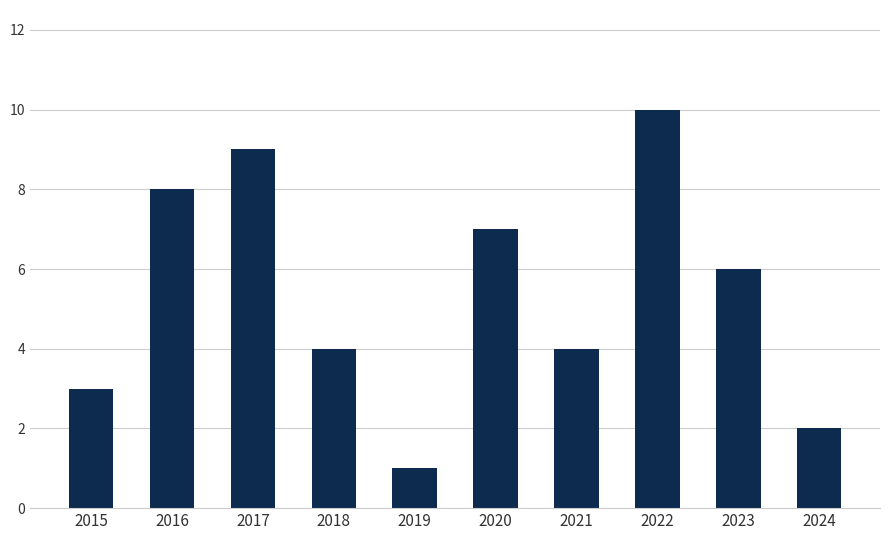

At which label does the data first exceed 6?

2016